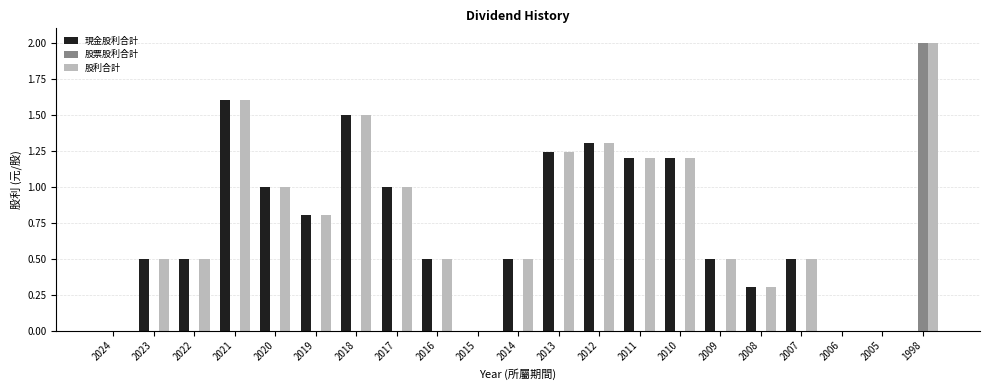

What is the sum of all 現金股利合計 values?

14.1